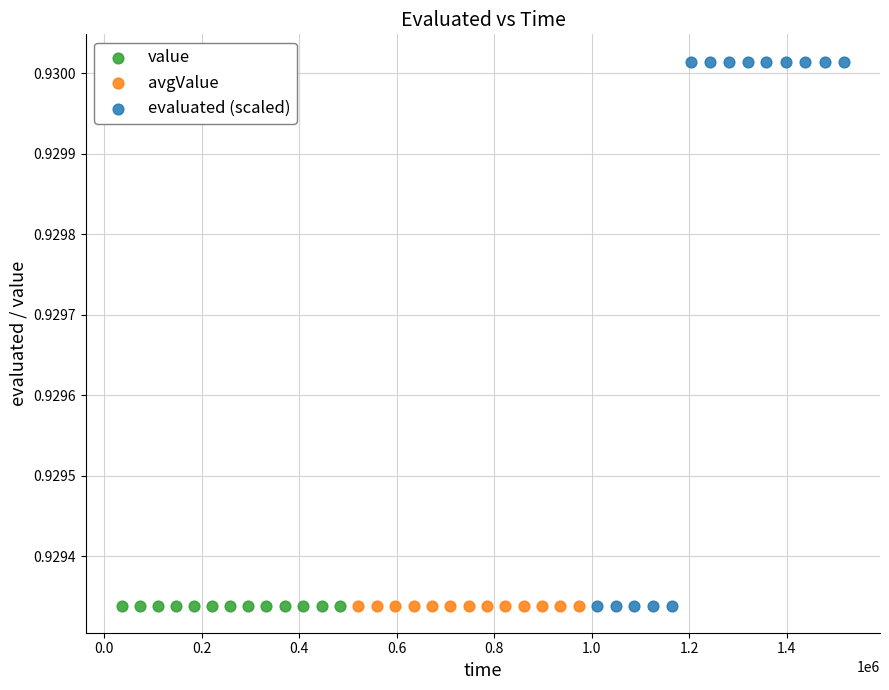

Which series contains the highest Y value?

evaluated (scaled)